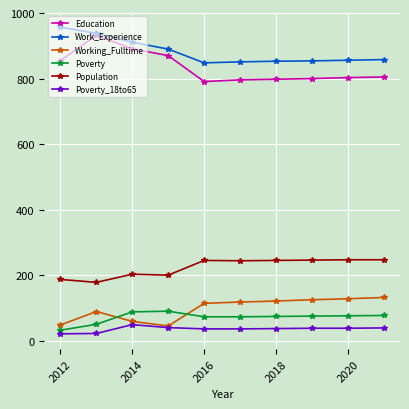

True or false: Work_Experience and Poverty cross at least once.

False